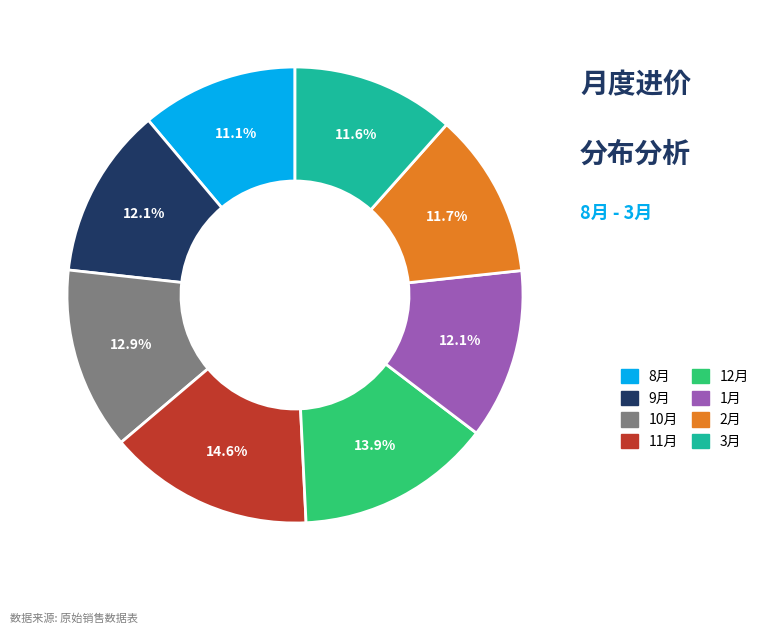

Is there any slice that represents more than half of the pie?

No